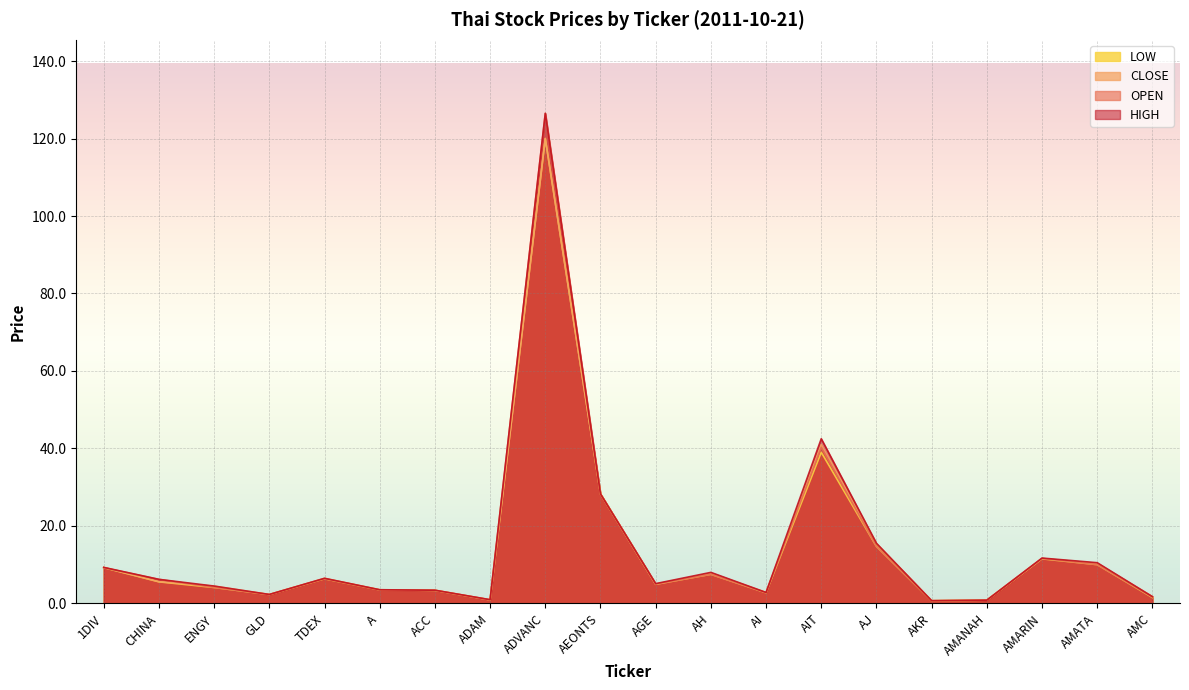

What is the value of the CLOSE point at the 17th from the left?

0.8